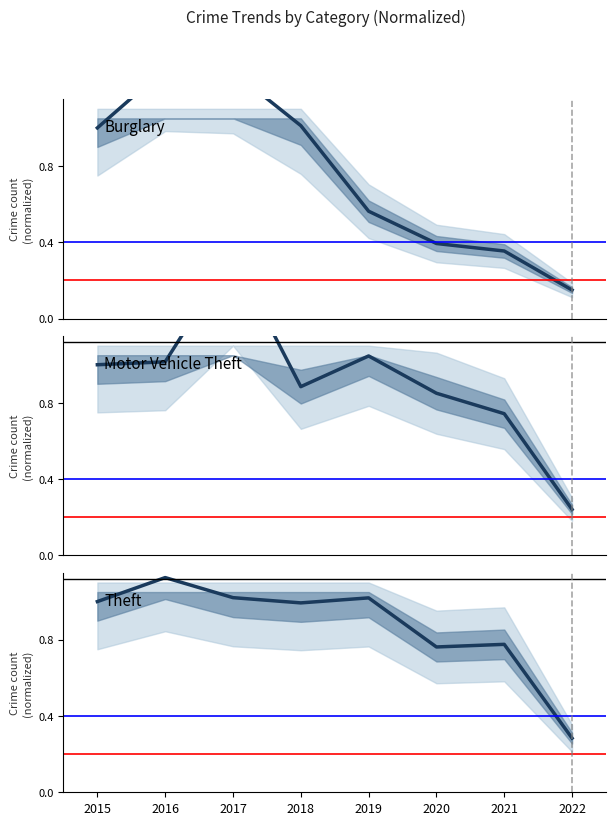

What is the highest value of the Motor Vehicle Theft series?

1.6